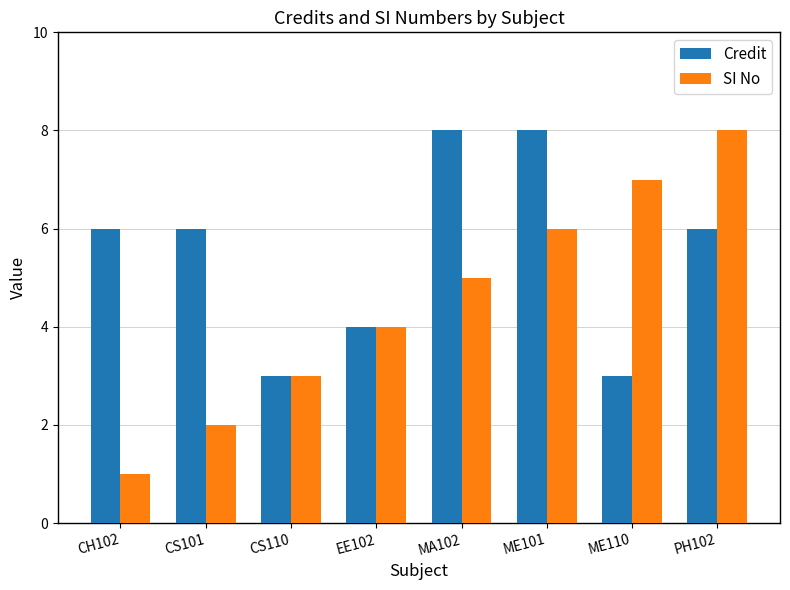

How many series are shown in this chart?

2